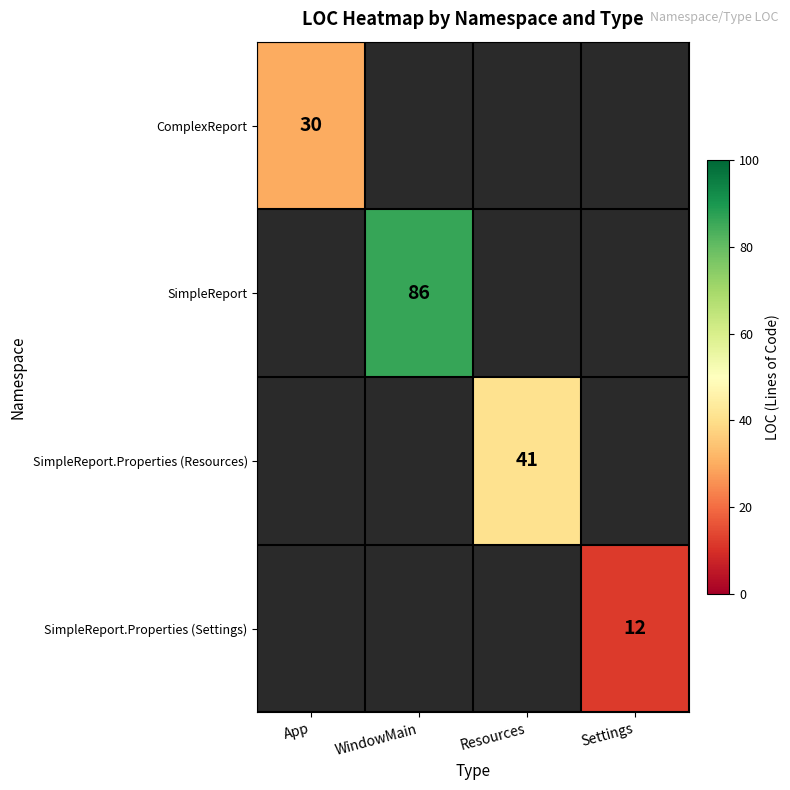

Is it true that SimpleReport.Properties (Settings) equals 4.4 at Settings?

False